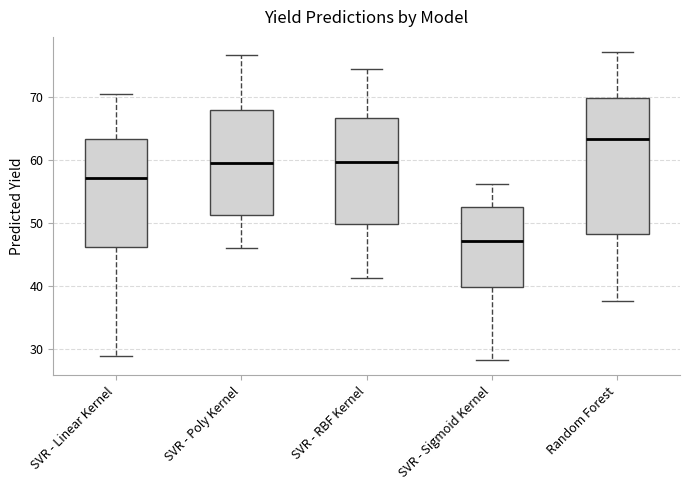

Reading left to right, read every box against the y-axis: the position of its median line, the range the box covers, and the ends of its whiskers. The values are not printed on the chart, so give them approximately, as read against the axis.

SVR - Linear Kernel: median 57, box 46 to 63, whiskers 29 to 71
SVR - Poly Kernel: median 60, box 51 to 68, whiskers 46 to 77
SVR - RBF Kernel: median 60, box 50 to 67, whiskers 41 to 75
SVR - Sigmoid Kernel: median 47, box 40 to 53, whiskers 28 to 56
Random Forest: median 63, box 48 to 70, whiskers 38 to 77